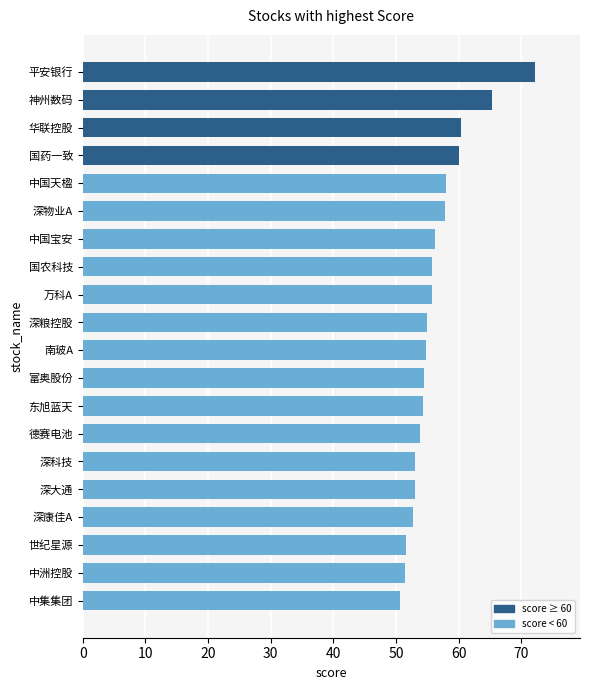

What is the smallest value displayed?

50.6